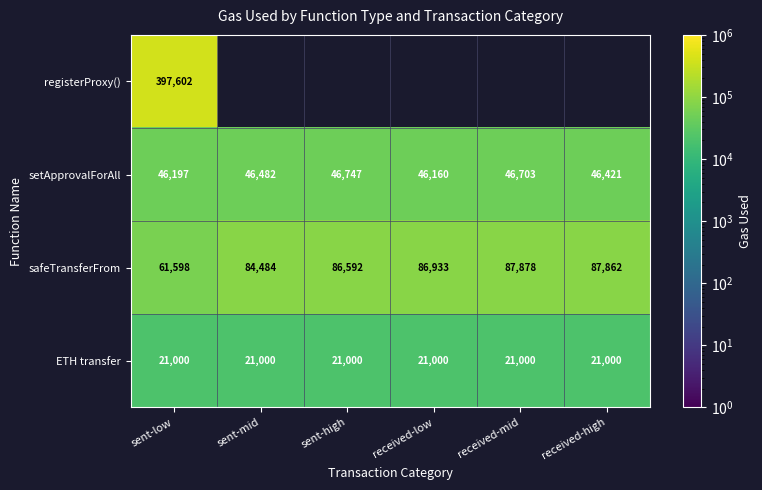

Which has a higher value, received-low or received-mid?

received-mid